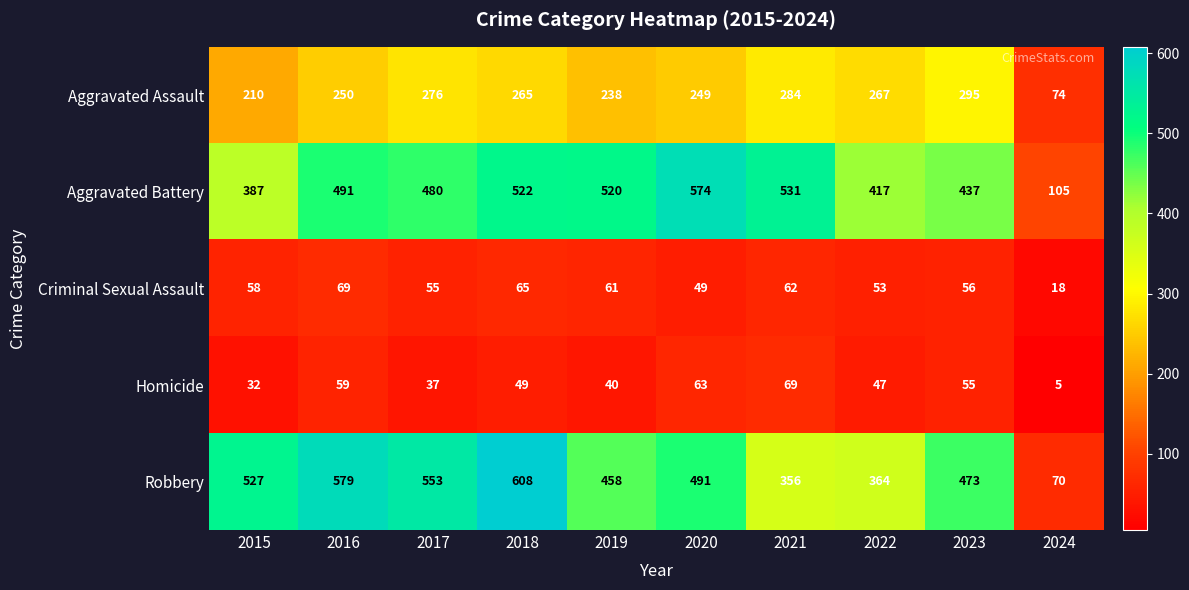

Which series has the widest spread of values?

Robbery